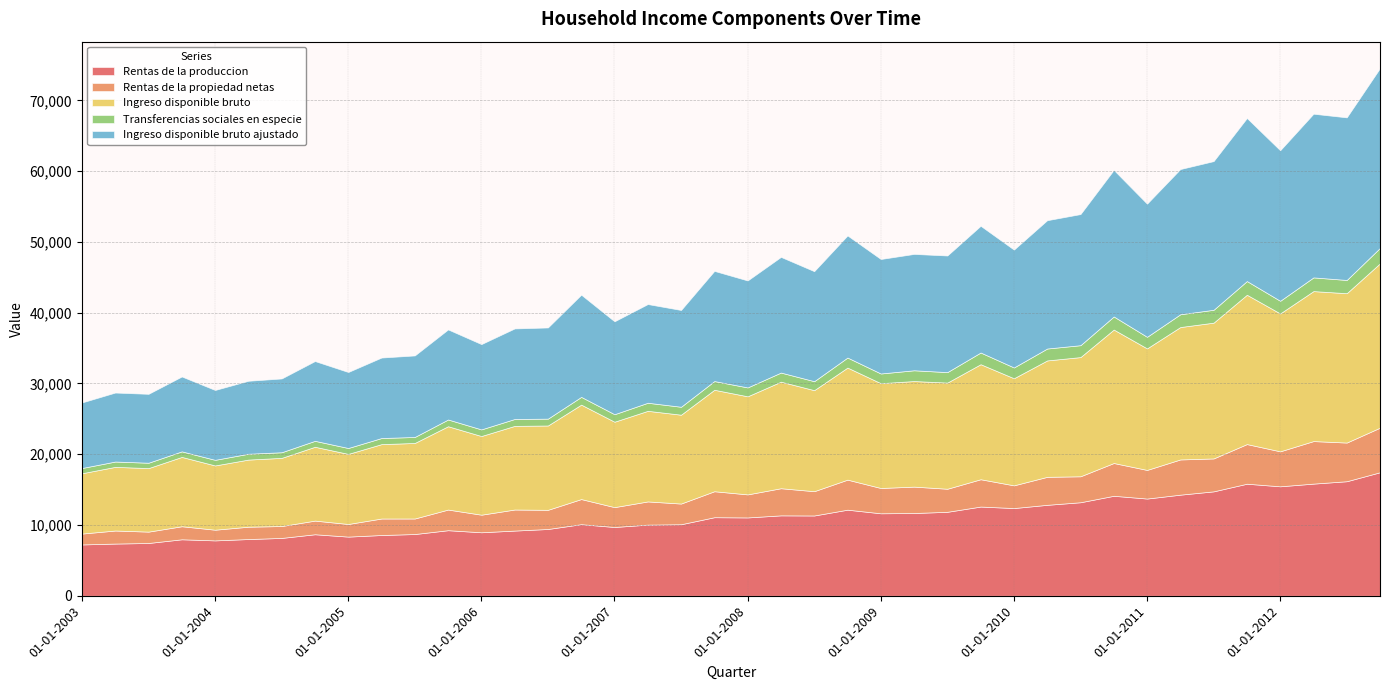

Reading left to right, extract all data points from this chart.

Rentas de la produccion: 7249	7373	7455	7977	7822	8012	8170	8689	8356	8581	8721	9261	8969	9208	9432	10113	9714	10050	10104	11097	11065	11358	11341	12160	11652	11690	11861	12602	12390	12847	13212	14124	13734	14283	14750	15829	15464	15844	16181	17451
Rentas de la propiedad netas: 1536	1842	1606	1843	1510	1741	1680	1928	1784	2331	2194	2917	2483	2975	2709	3547	2808	3276	2923	3670	3256	3834	3432	4245	3574	3728	3258	3860	3210	3955	3667	4631	4044	4976	4651	5601	4942	6010	5464	6302
Ingreso disponible bruto: 8523	8996	8977	9797	9080	9487	9632	10433	9904	10511	10673	11774	11117	11818	11917	13345	12068	12803	12555	14337	13860	15054	14277	15834	14808	14919	15000	16254	15131	16449	16843	18856	17172	18708	19187	21099	19483	21192	21103	23224
Transferencias sociales en especie: 740	752	757	784	791	824	794	839	833	862	847	952	936	975	967	1094	1059	1141	1121	1230	1254	1289	1267	1417	1370	1521	1479	1652	1523	1682	1681	1850	1637	1808	1819	1936	1786	1935	1871	2180
Ingreso disponible bruto ajustado: 9263	9748	9735	10581	9871	10311	10426	11273	10737	11373	11520	12726	12053	12794	12884	14439	13127	13944	13676	15567	15114	16343	15544	17251	16178	16440	16479	17905	16654	18130	18525	20705	18809	20516	21006	23035	21269	23128	22974	25404